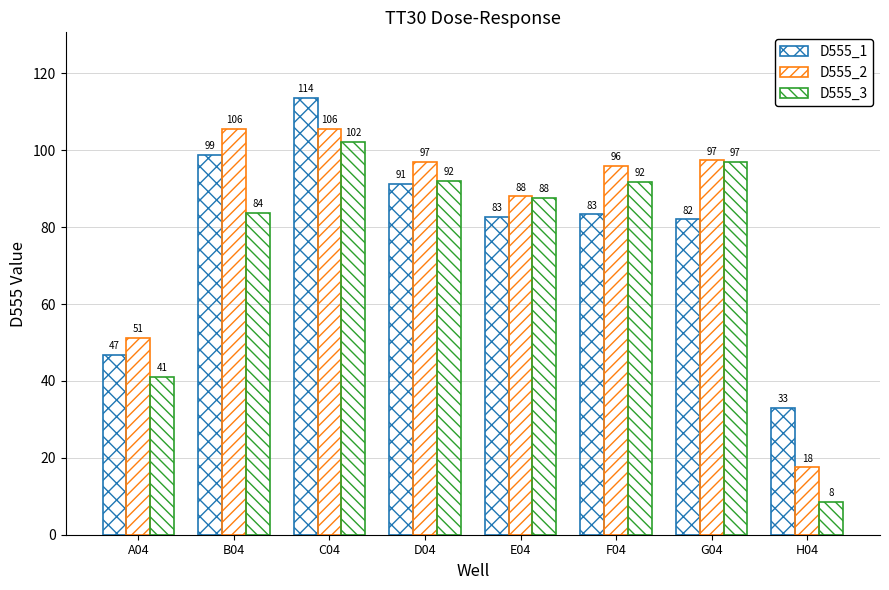

How many bars are there in total?

24